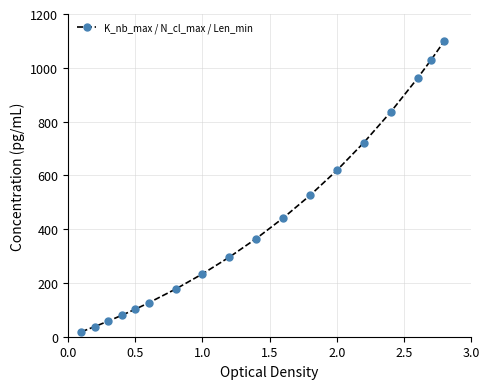

What is the sum of all values?

7726.4